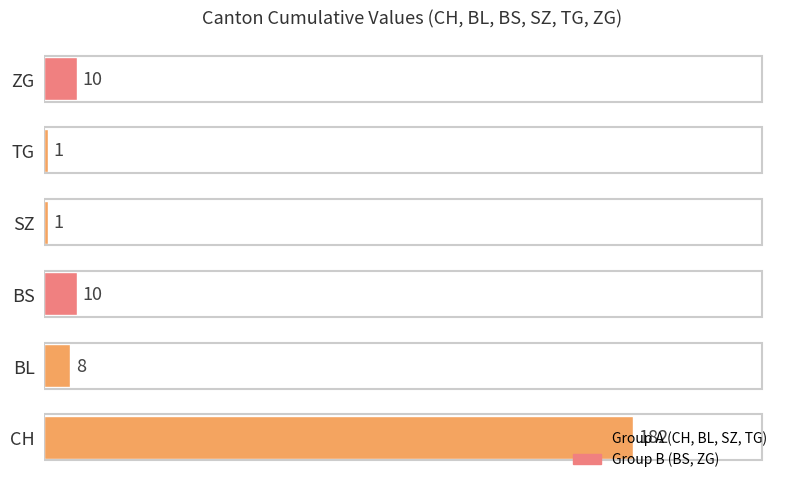

True or false: the data shows 1 at TG.

True